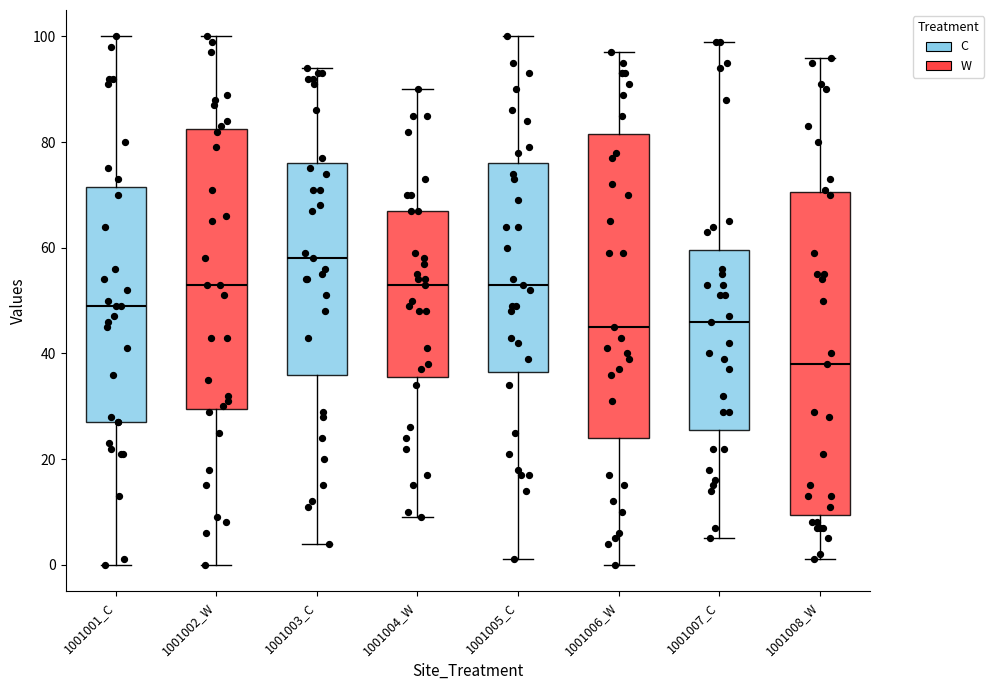

Where does the median line of the box for 1001004_W sit on the y-axis? The values are not printed on the chart, so give them approximately, as read against the axis.

54